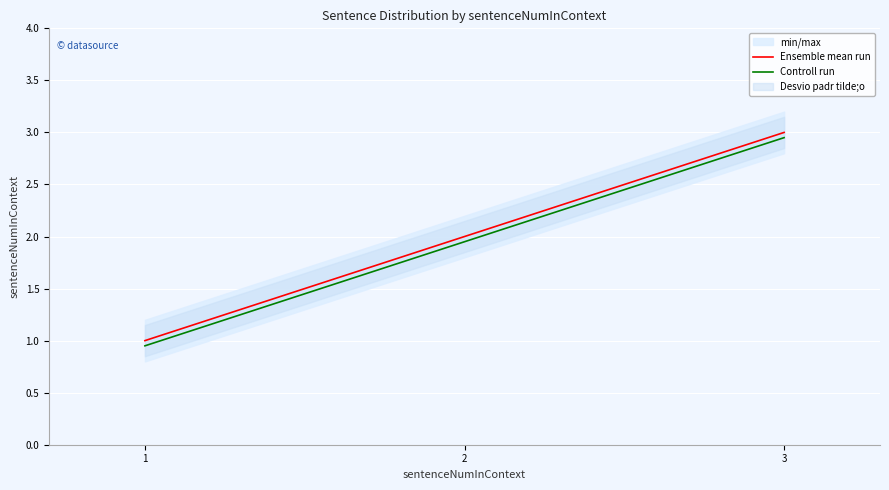

Reading right to left, transcribe all the data shown in this chart.

Ensemble mean run: 3.0	2.0	1.0
Controll run: 3.0	1.9	0.9